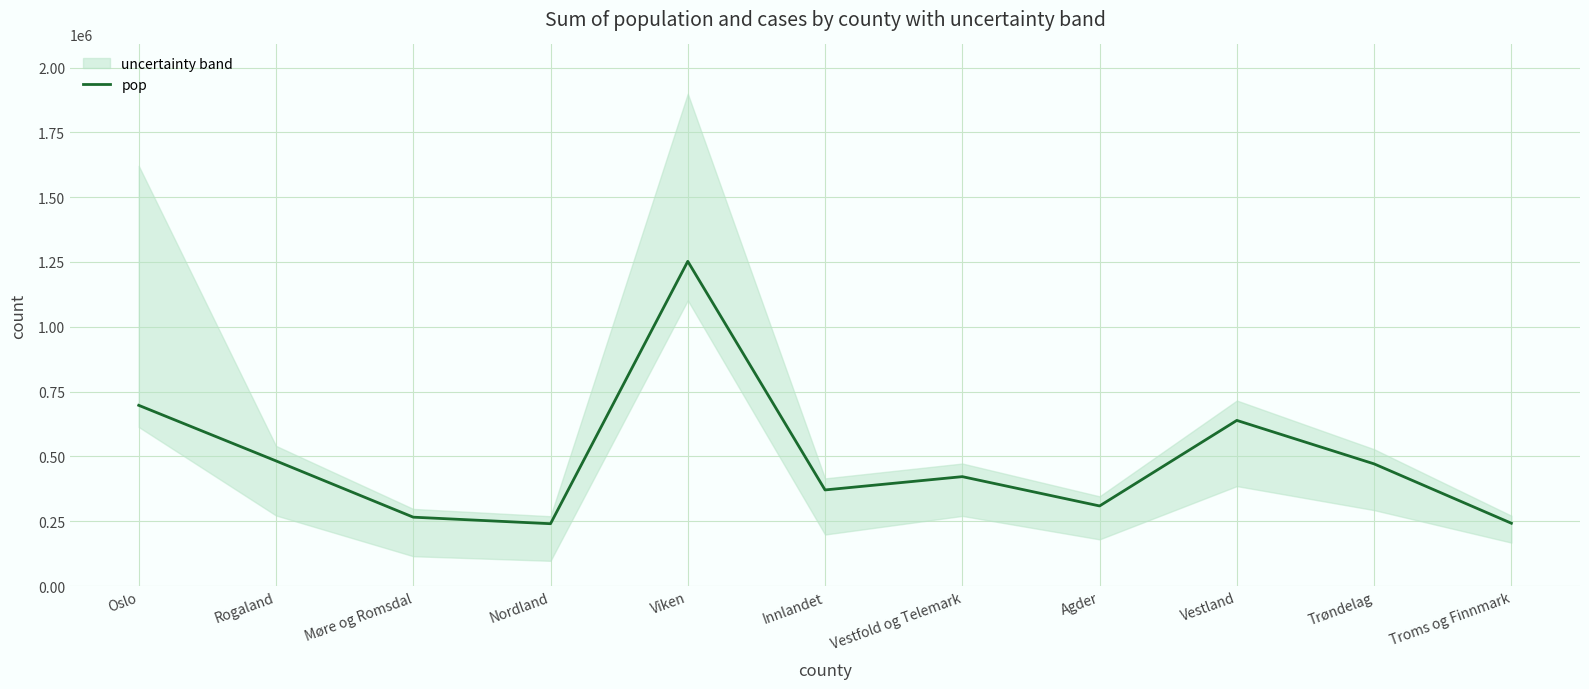

How many interior local valleys (lower than both neighbors) does the data have?

3